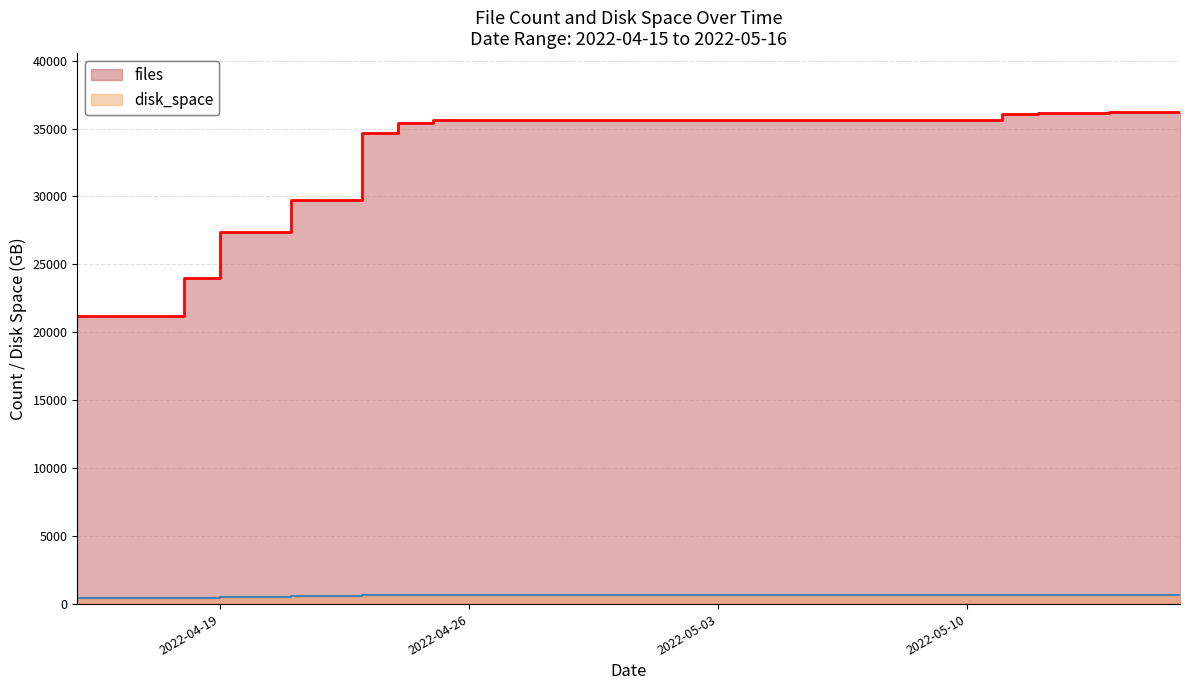

True or false: disk_space has more than 0 points higher than both neighbors.

True